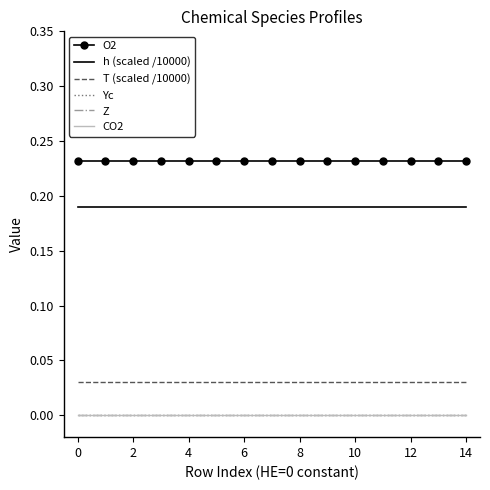

Does the chart have visible grid lines?

No